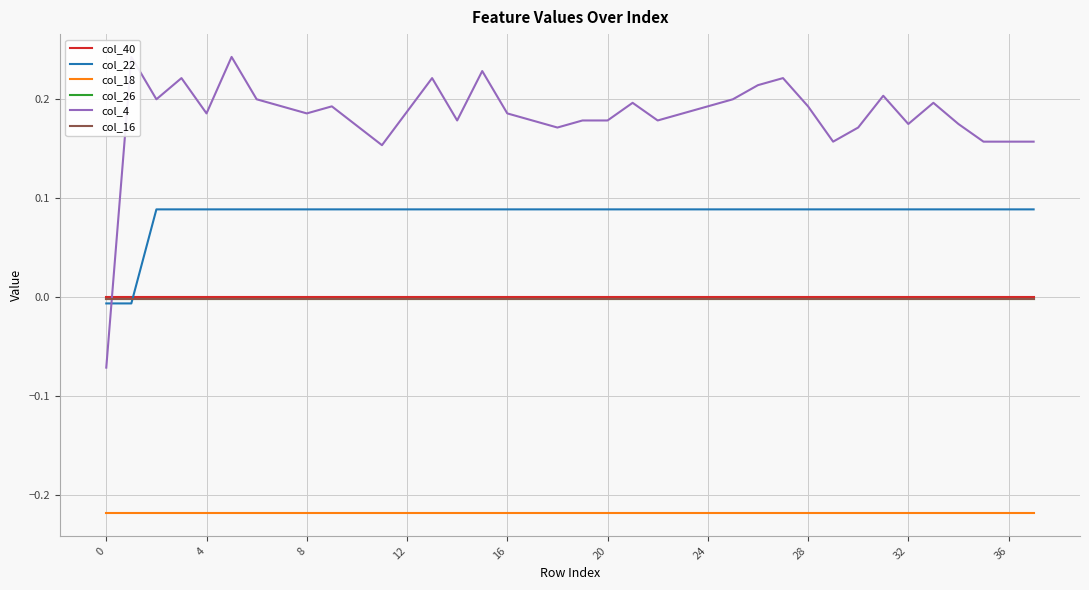

Count the number of categories in the chart.

38